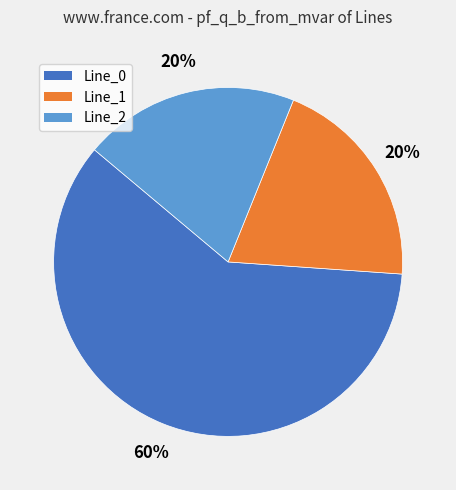

Is the sum of Line_0 and Line_1 greater than half?

Yes